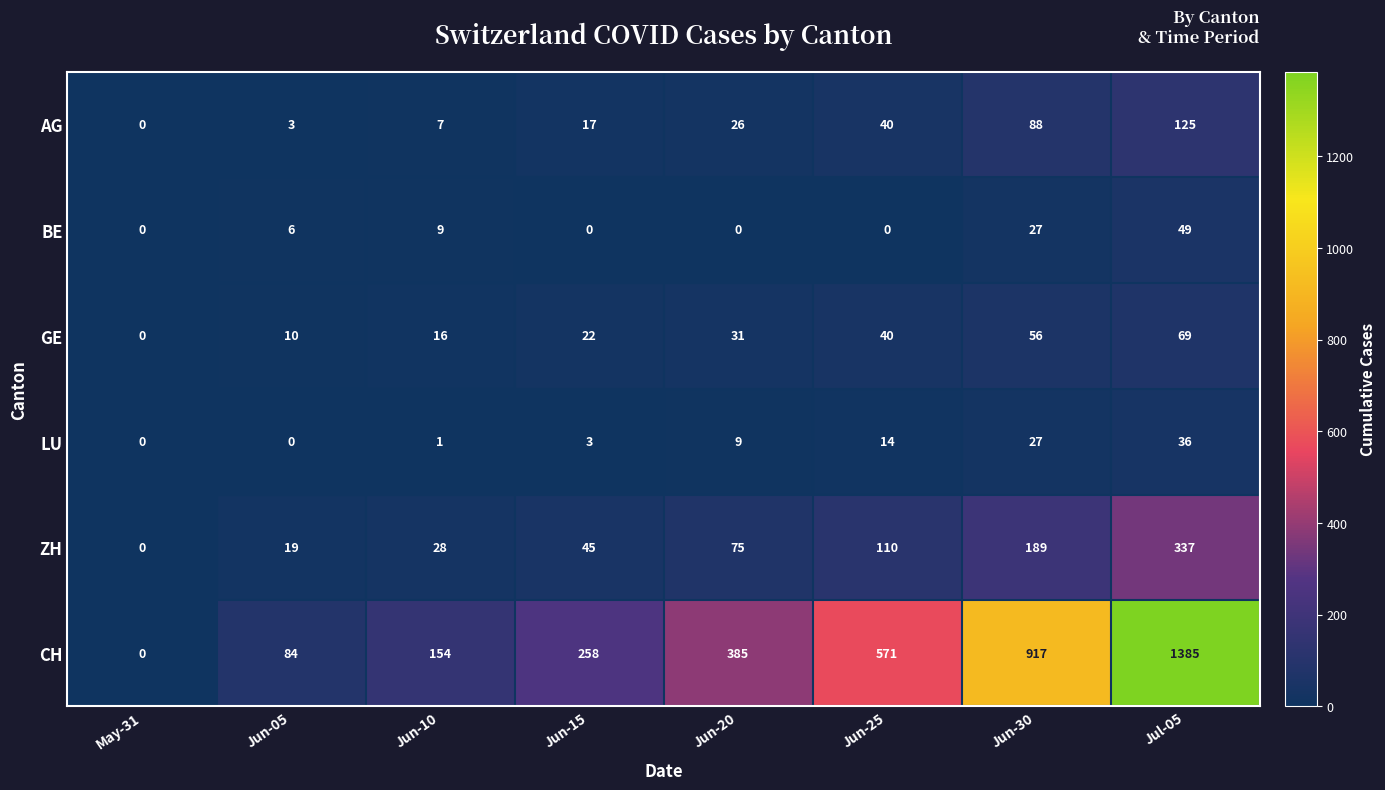

What is the maximum value shown in the chart?

1385